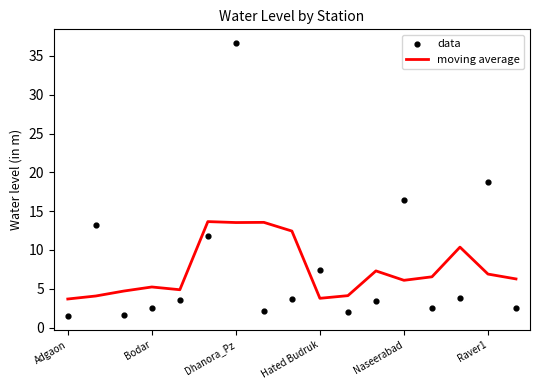

Which series reaches the minimum Y coordinate?

data